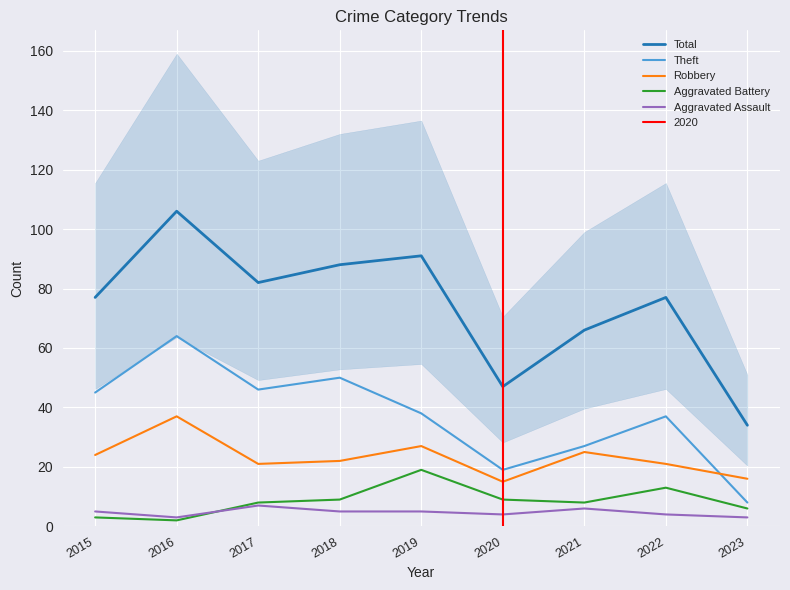

Is the value of Theft at 2017 greater than the value of Aggravated Assault at 2022?

Yes